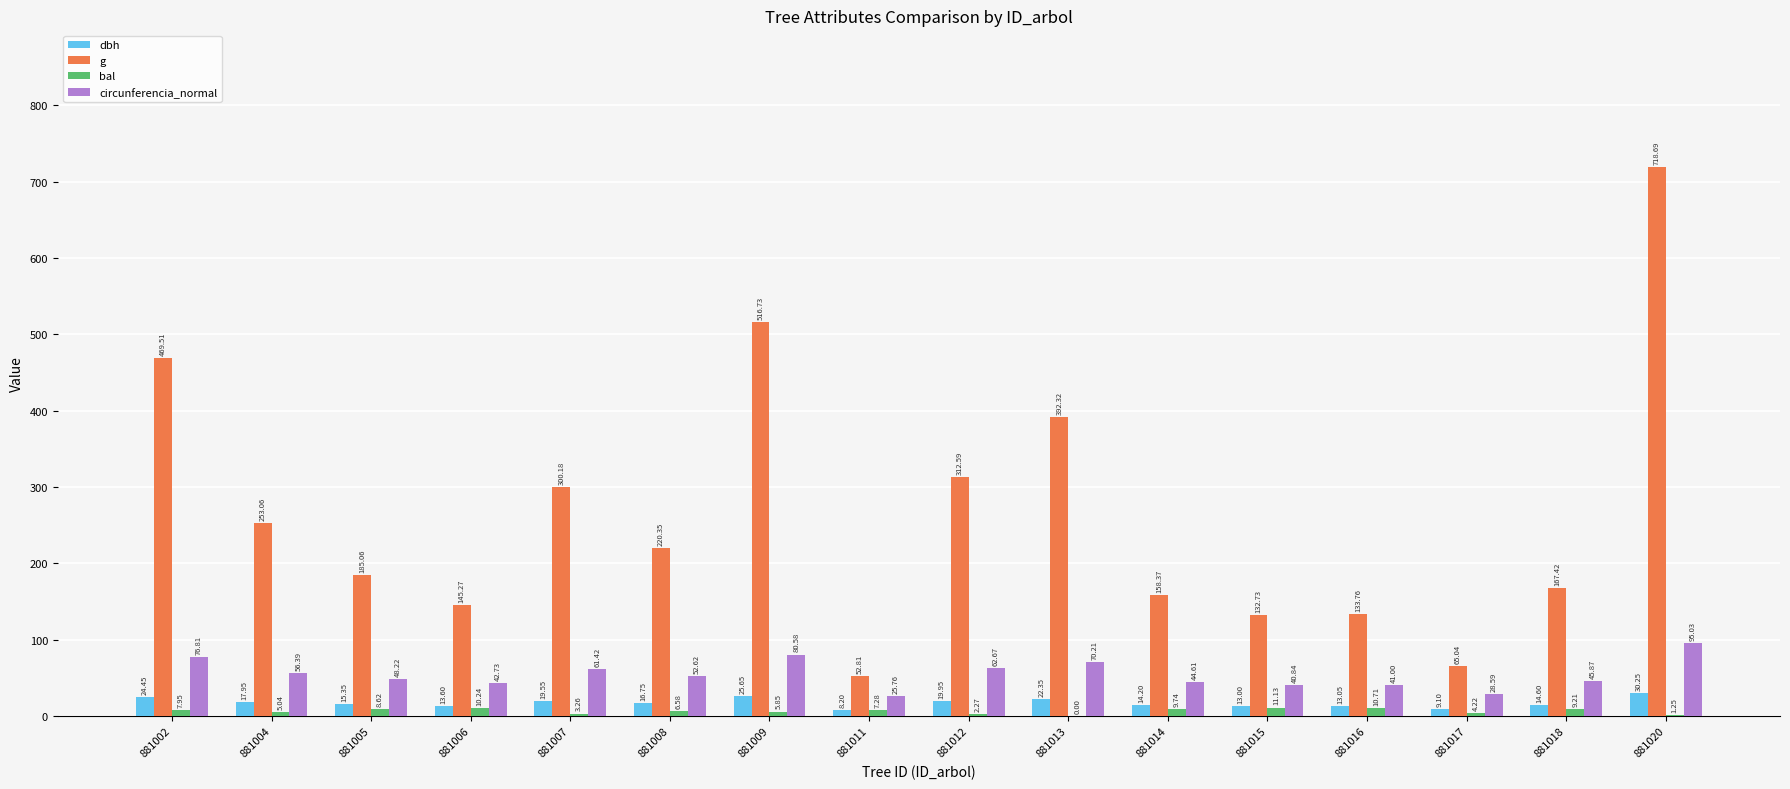

What is the sum of the dbh values at 881008 and 881007?

36.3